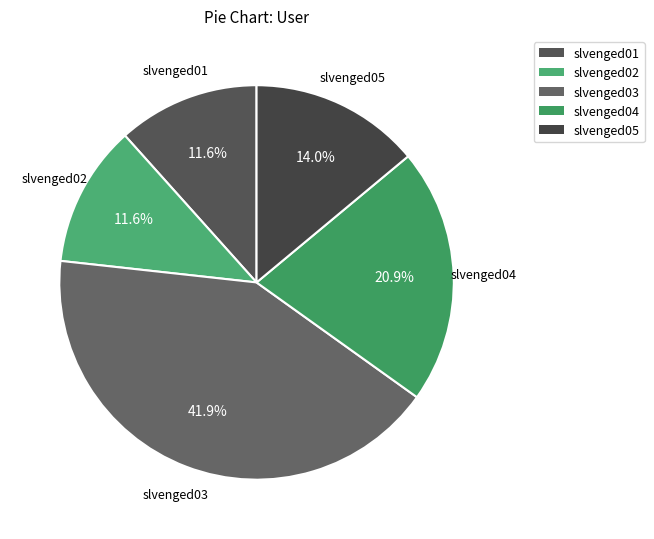

Which category has the biggest portion of the pie?

slvenged03